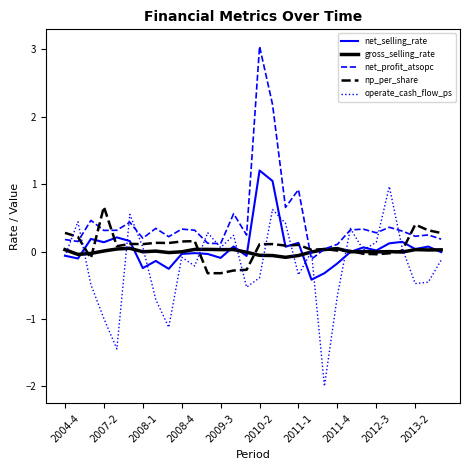

What is the smallest value displayed?

-2.0